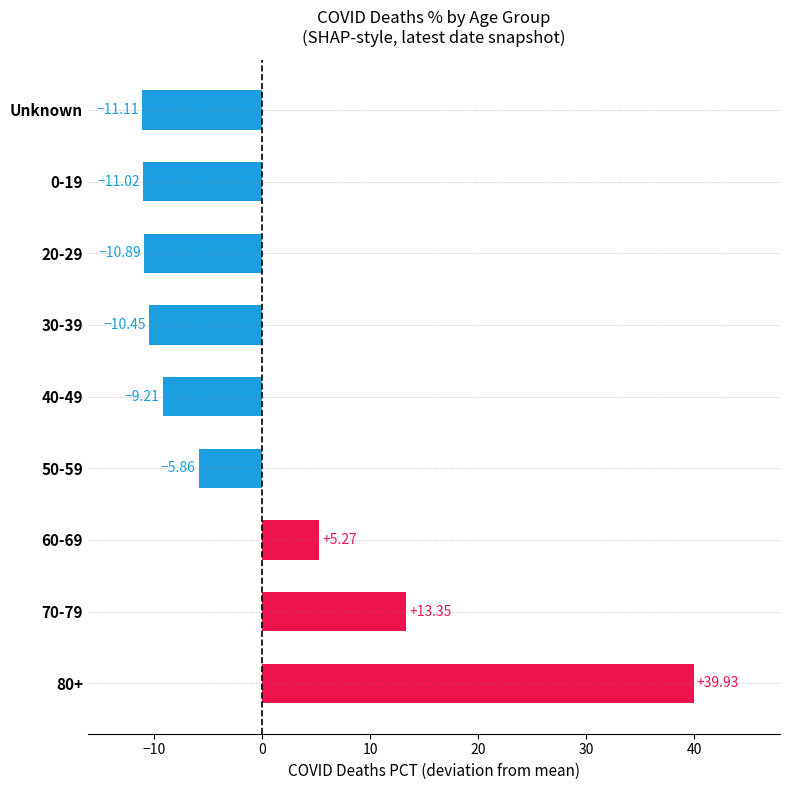

What is the difference between the maximum and minimum values?

51.0